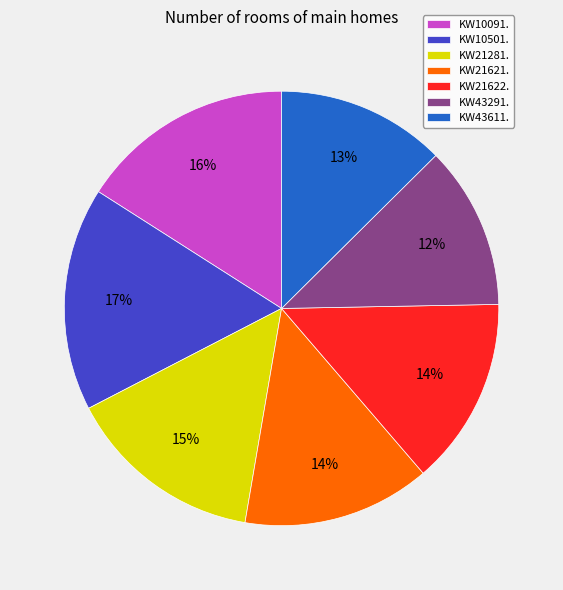

What is the largest slice in the pie chart?

KW10501.